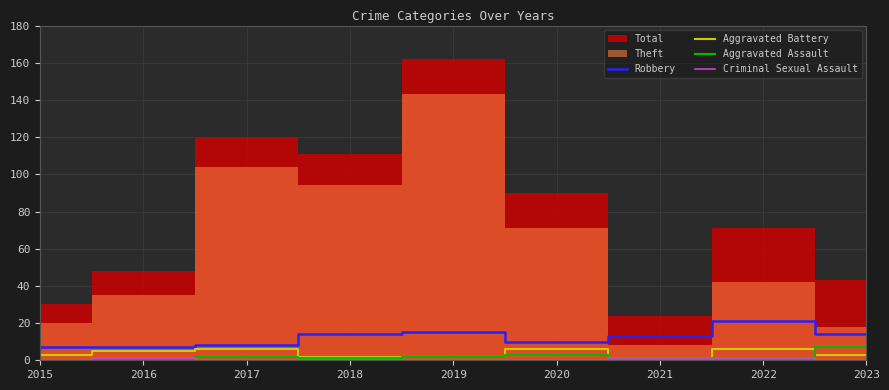

Is it true that Aggravated Battery equals 6 at 2022?

True